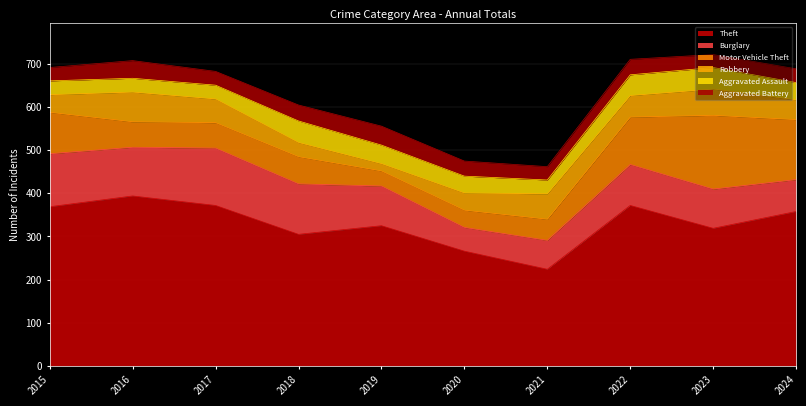

In Motor Vehicle Theft, how many points are lower than both neighbors (excluding endpoints)?

1